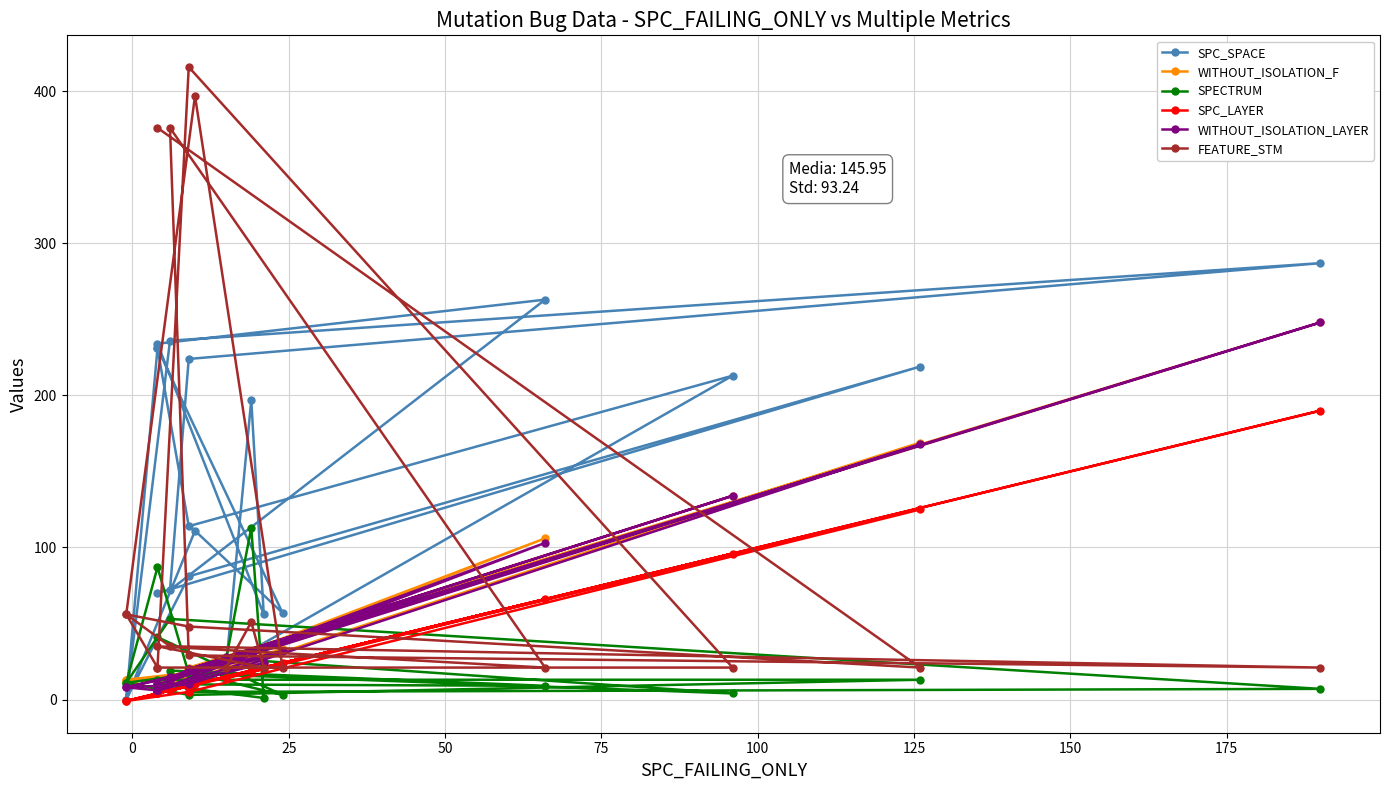

What is the average value of the FEATURE_STM series?

103